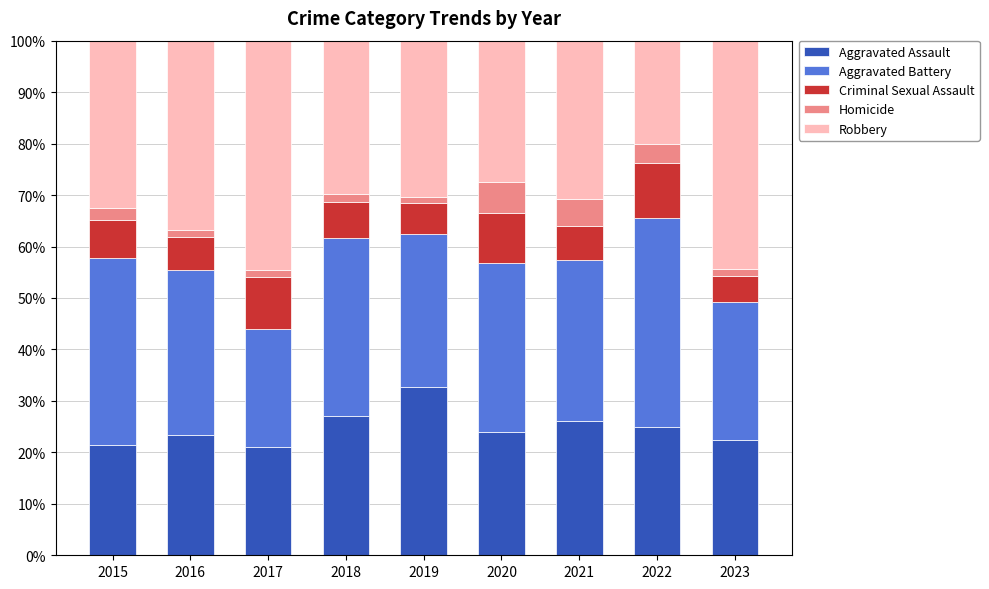

What is the difference between the second highest and minimum values in the Aggravated Assault series?

6.0